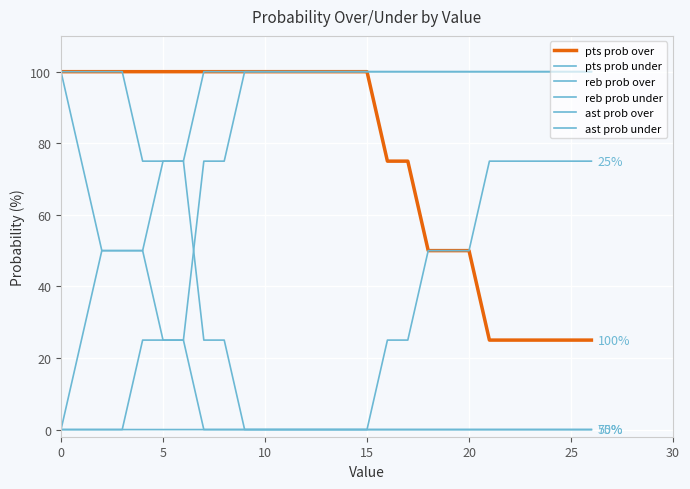

At which label is pts prob over closest to 62?

18